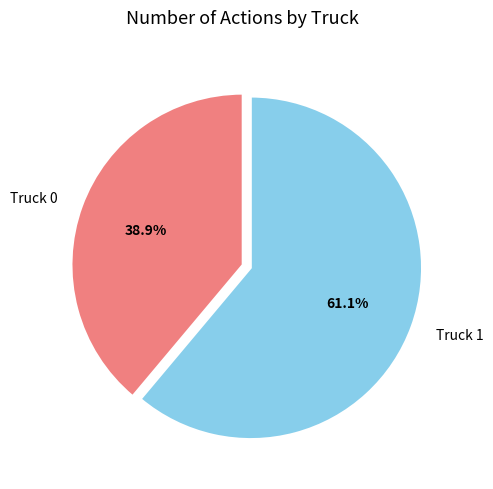

Combined, what portion of the pie is Truck 1 and Truck 0?

100.0%